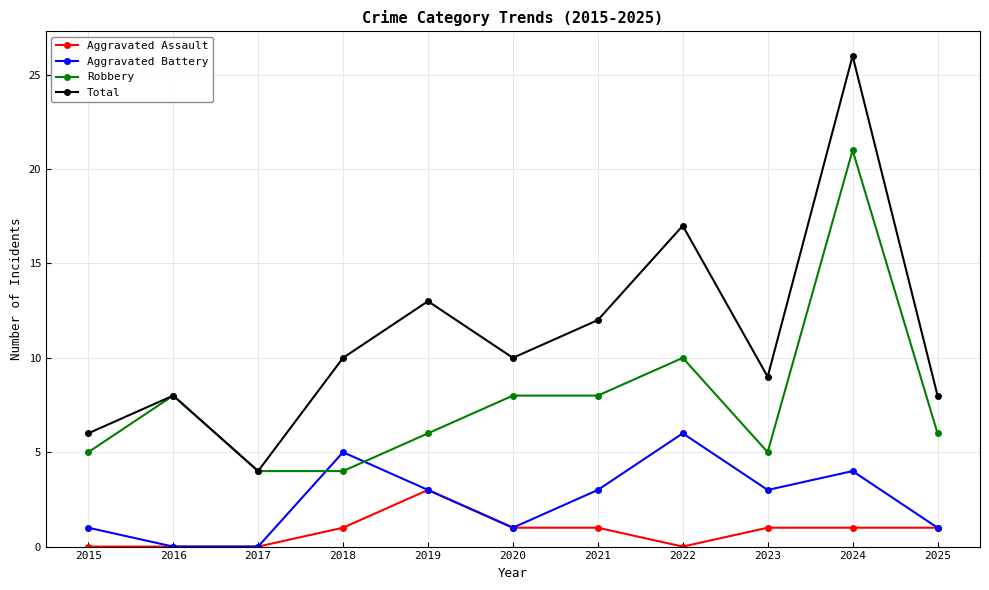

What are all the series names shown in the legend?

Aggravated Assault, Aggravated Battery, Robbery, Total